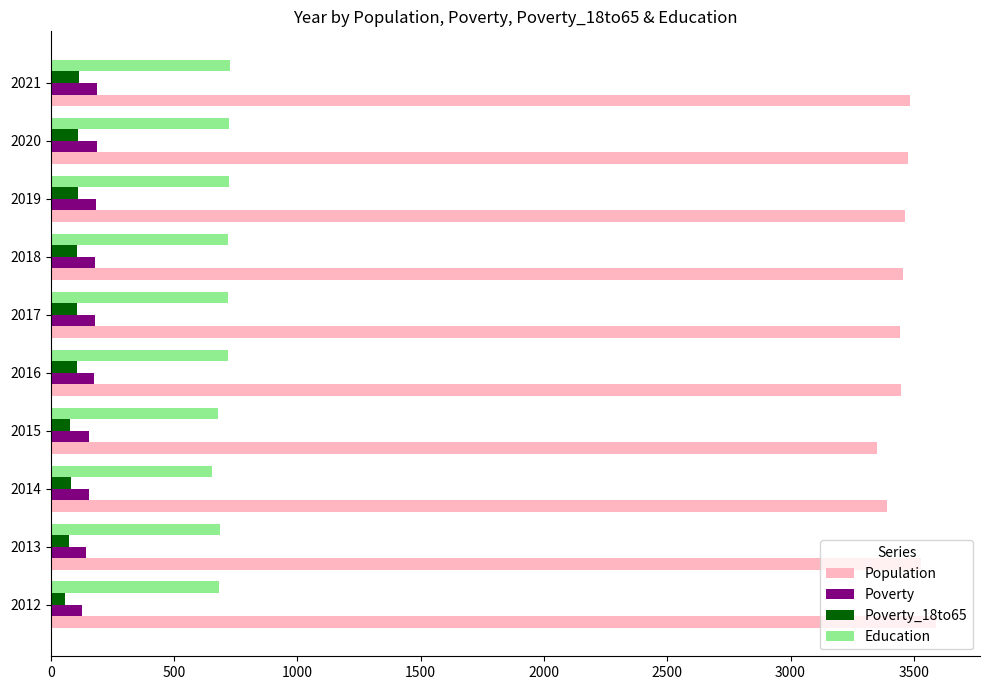

Which series has the largest total across all categories?

Population